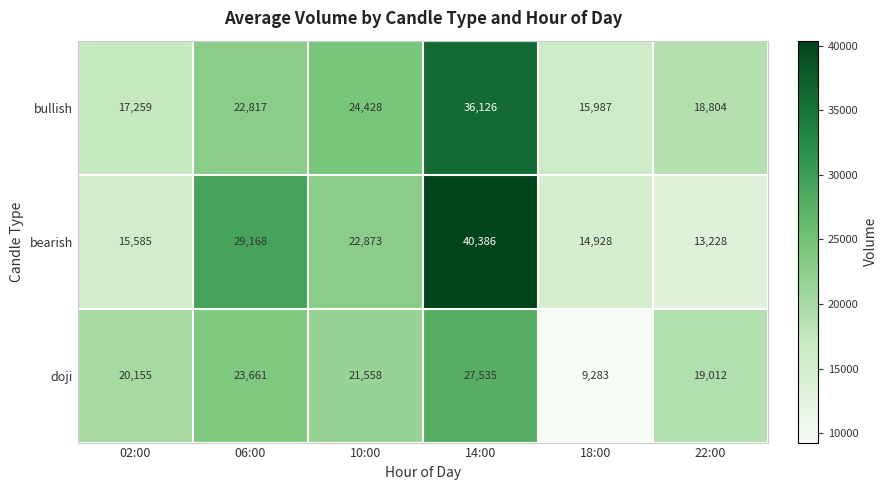

Which category has the lowest value in the bullish series?

18:00